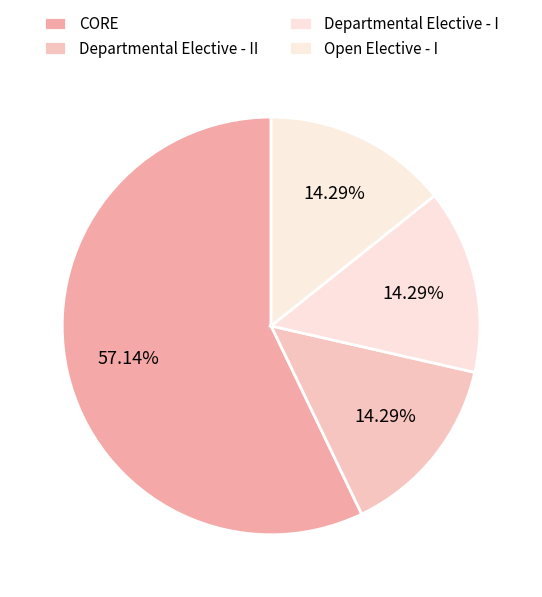

True or false: Departmental Elective - II accounts for 4% of the total.

False